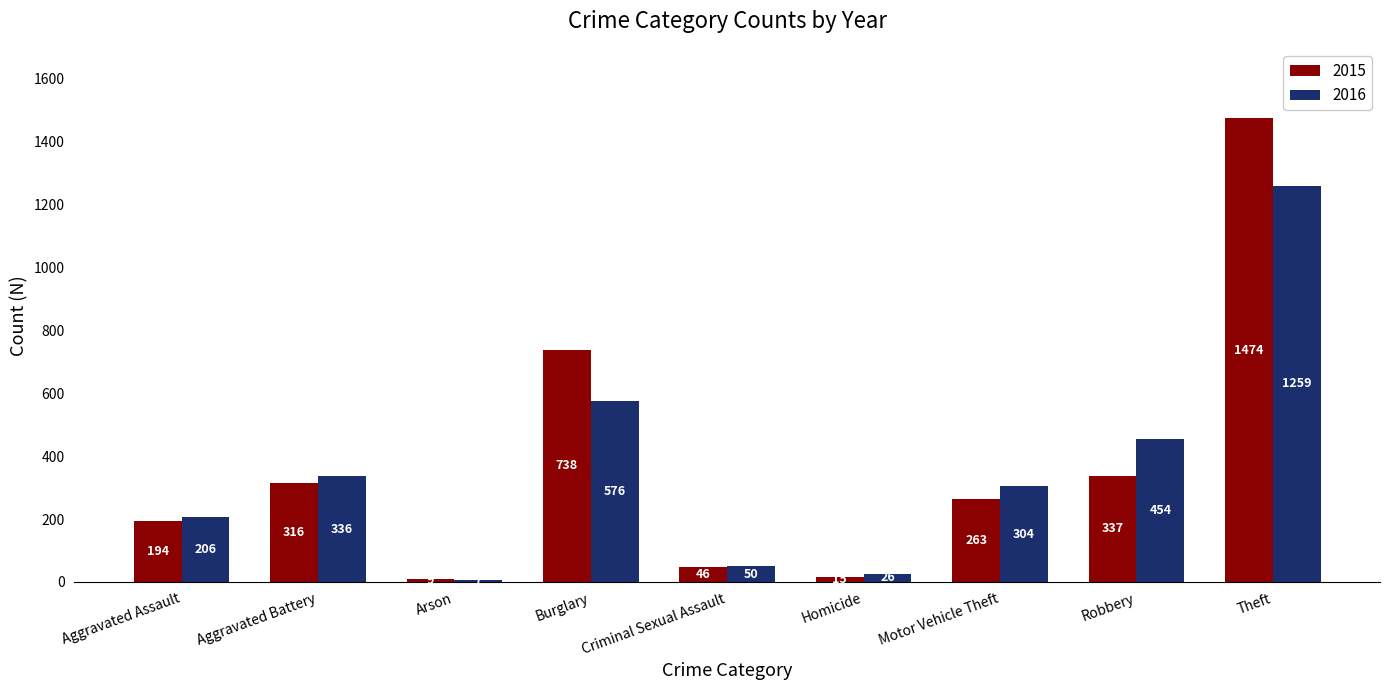

The 2015 series shows 453 at Motor Vehicle Theft. True or false?

False